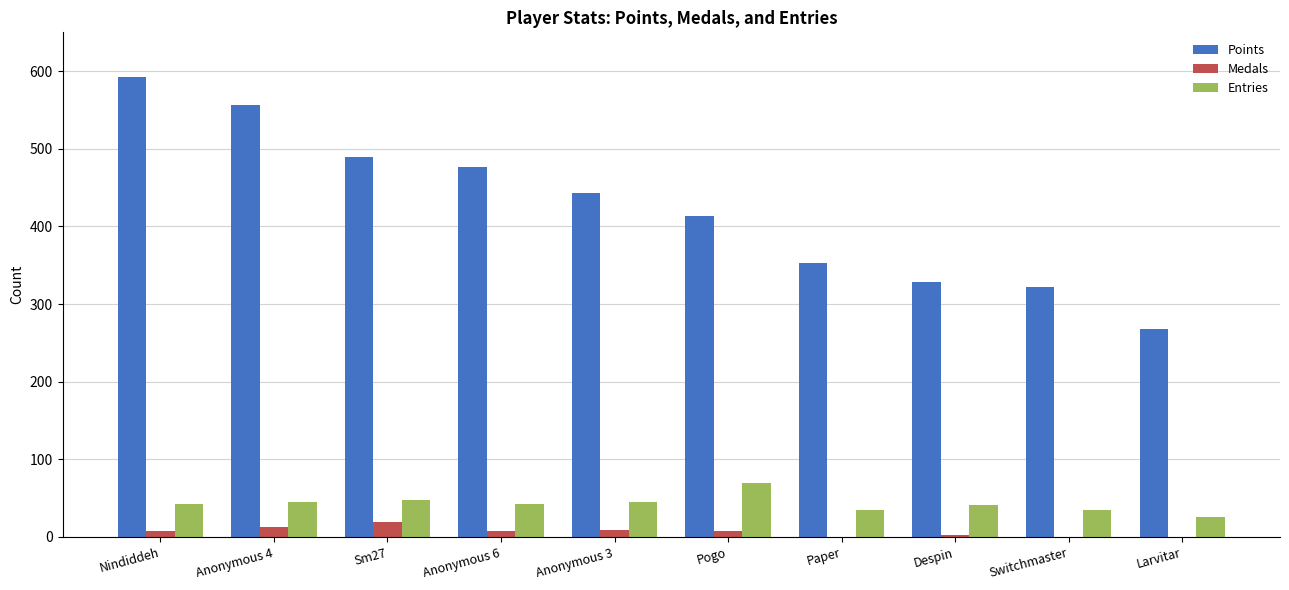

The value of Points at Pogo is 414. True or false?

True